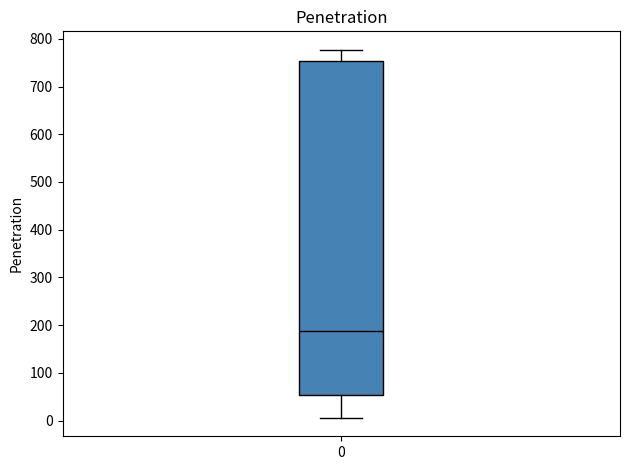

Where is the lower edge of the box at x = 0 on the y-axis? The values are not printed on the chart, so give them approximately, as read against the axis.

50